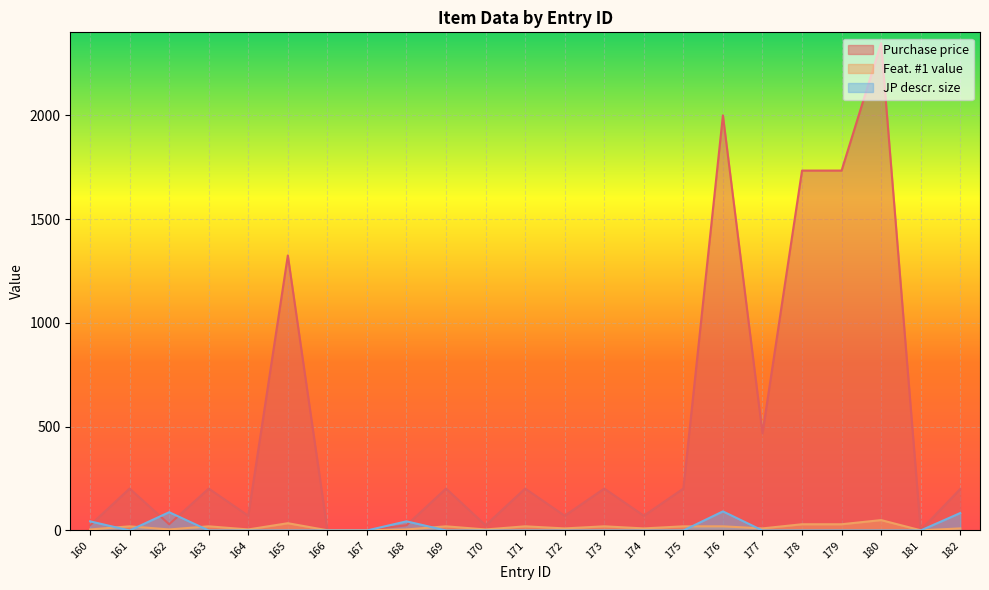

Is the value of Feat. #1 value at 168 greater than the value of Purchase price at 180?

No